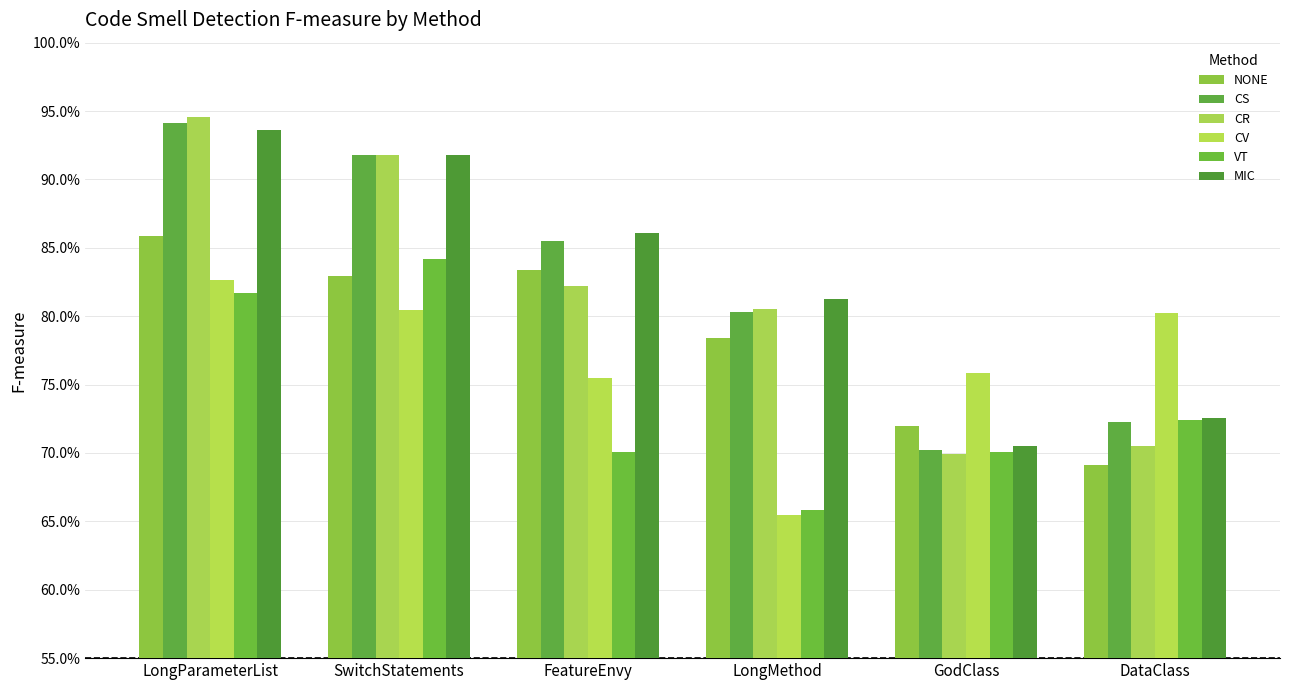

What are all the series names shown in the legend?

NONE, CS, CR, CV, VT, MIC